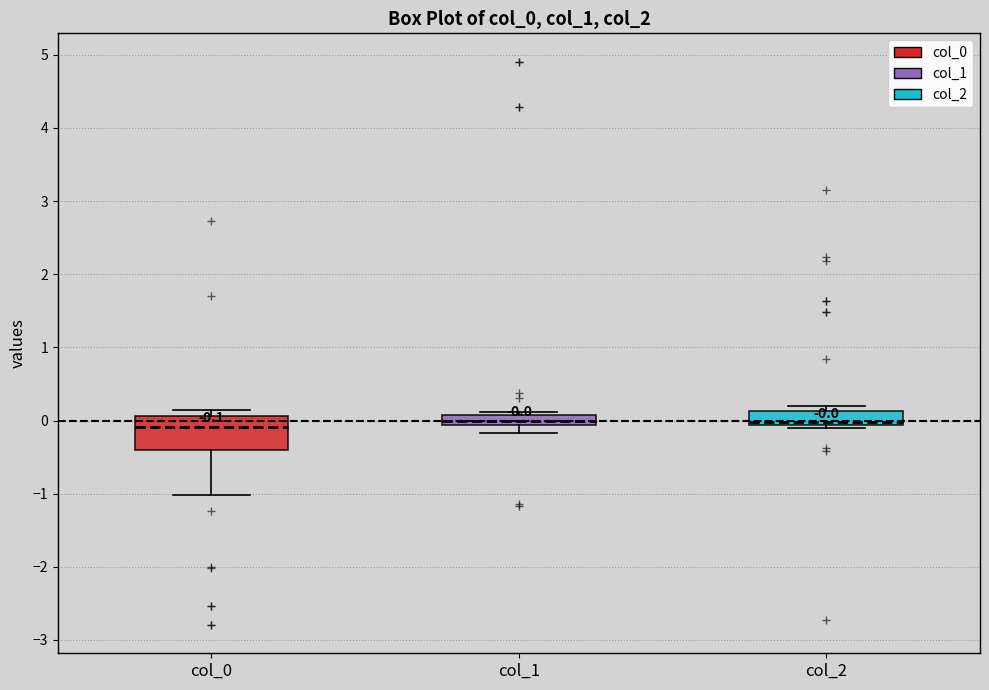

Comparing the boxes themselves (not the whiskers), which one is the tallest?

col_0